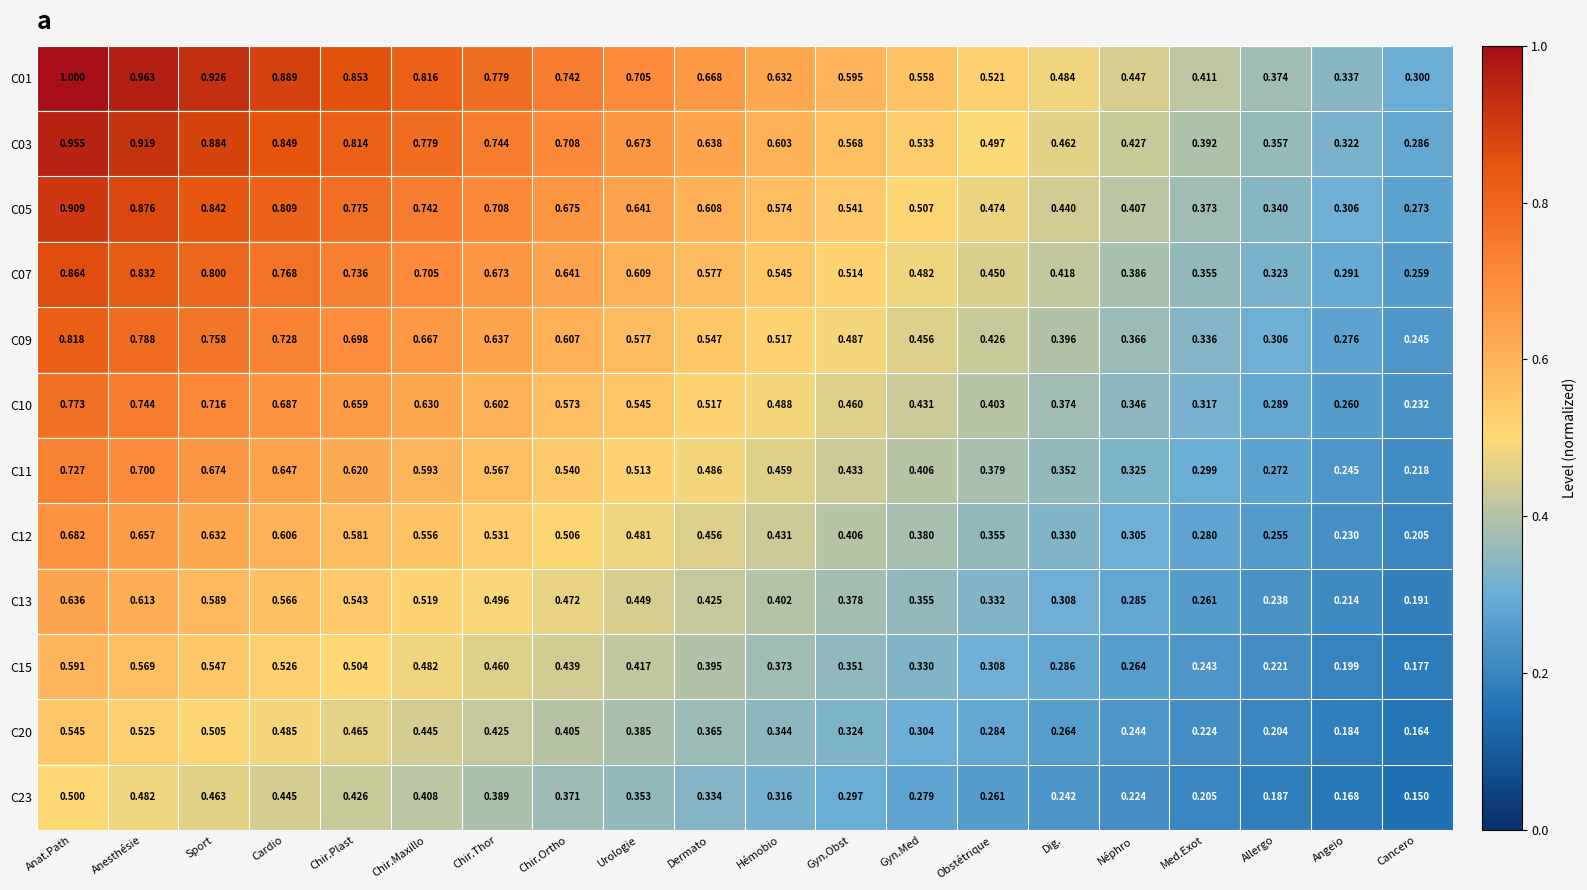

At which label is C09 closest to 0?

Cancero